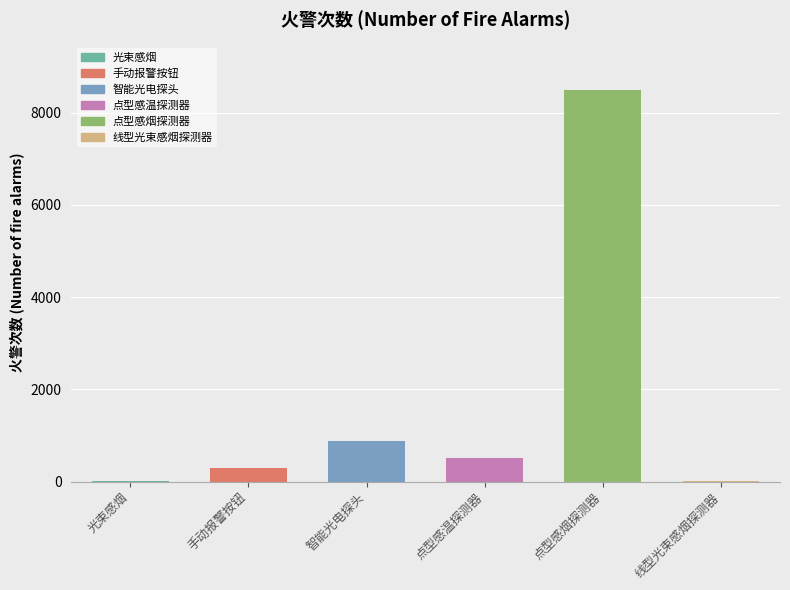

What is the sum of the values at 智能光电探头 and 点型感温探测器?

1377